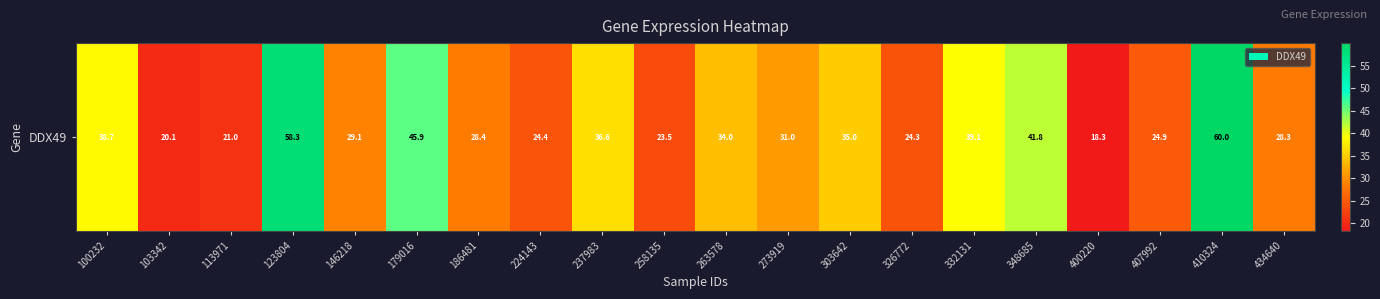

Where does the data first go above 30?

100232